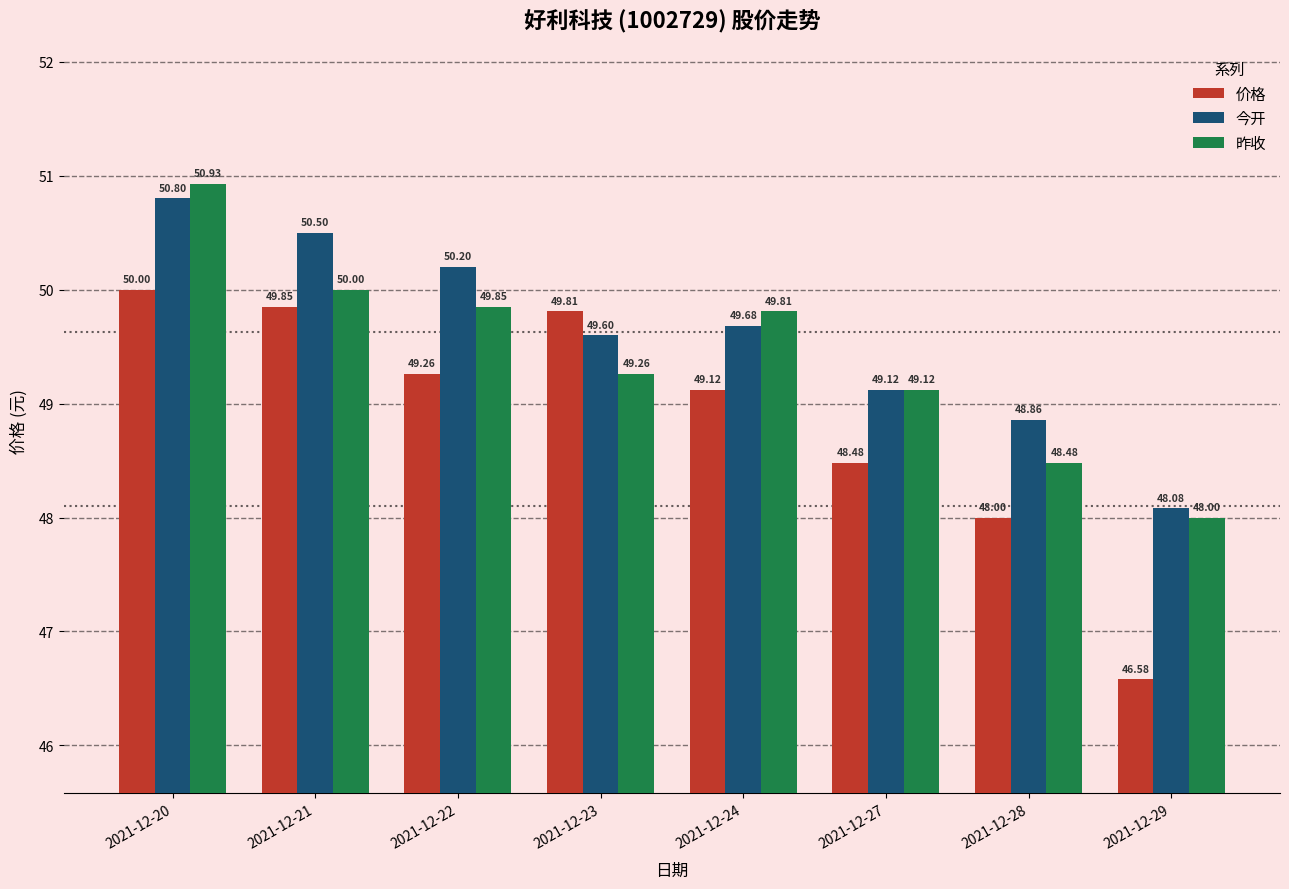

Which category has the highest value across all series?

2021-12-20